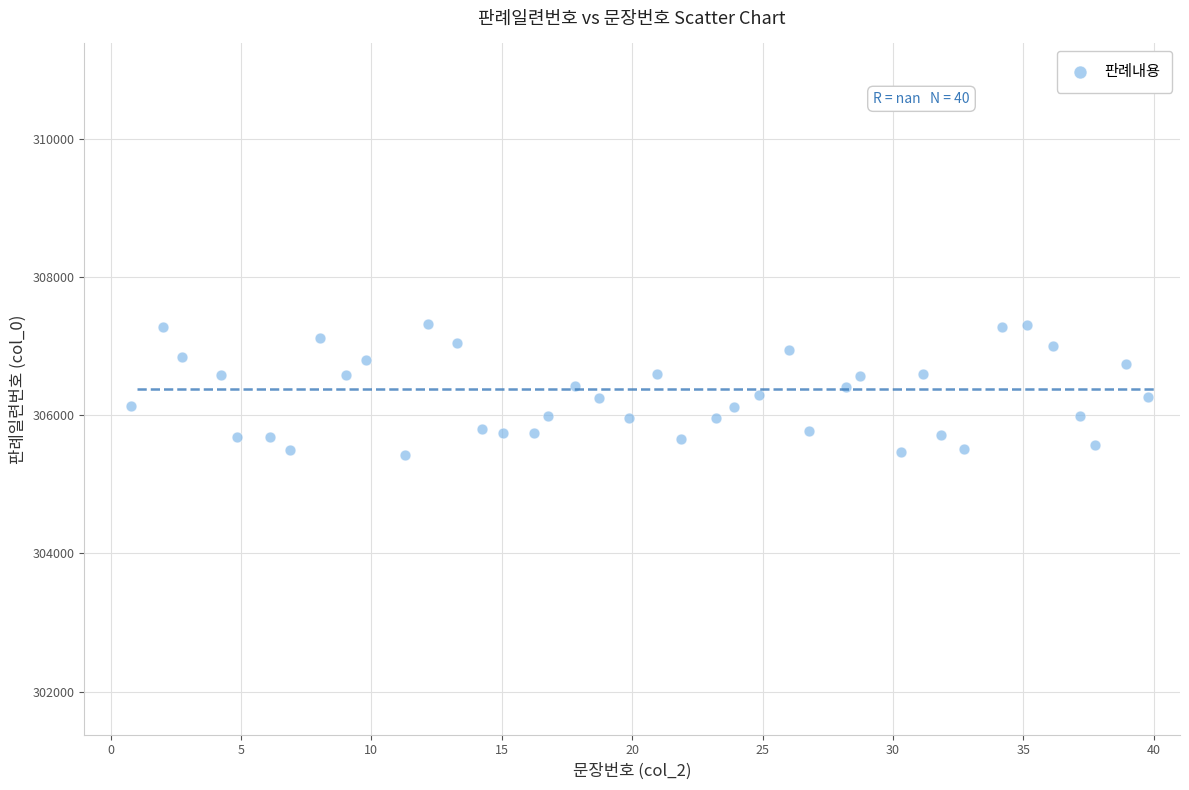

What is the range of X values (max minus min)?

39.0